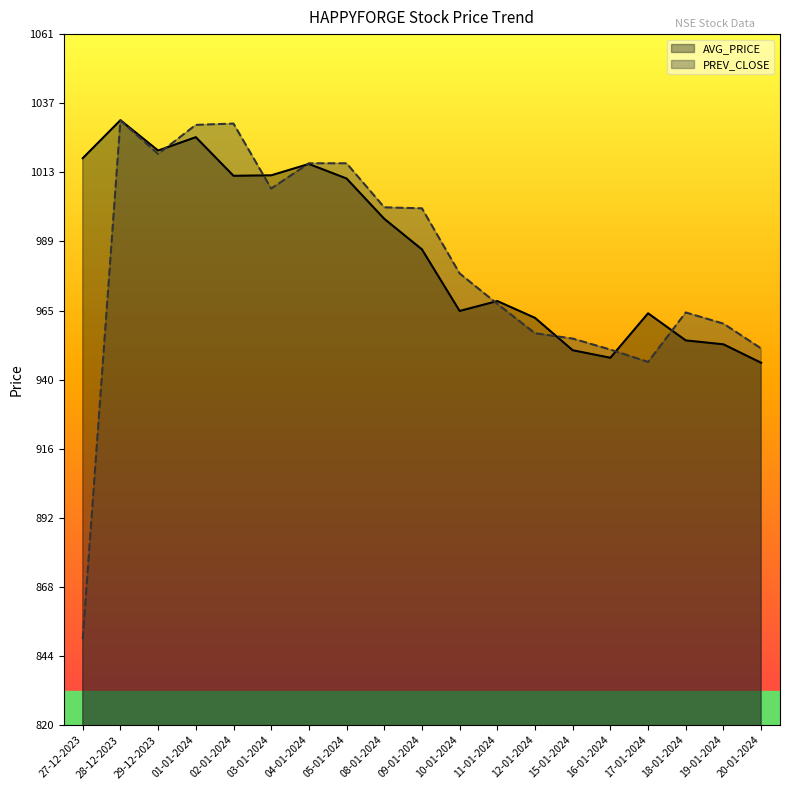

Reading left to right, what are all the values shown in this chart?

AVG_PRICE: 1017.6	1030.9	1020.3	1025.0	1011.5	1011.7	1015.6	1010.5	996.5	985.8	964.4	967.8	962.0	950.7	948.1	963.6	954.1	952.8	946.3
PREV_CLOSE: 850.0	1030.8	1019.1	1029.2	1029.7	1007.0	1015.9	1015.9	1000.5	1000.1	977.5	966.9	956.6	954.8	950.9	946.6	963.9	960.0	951.3